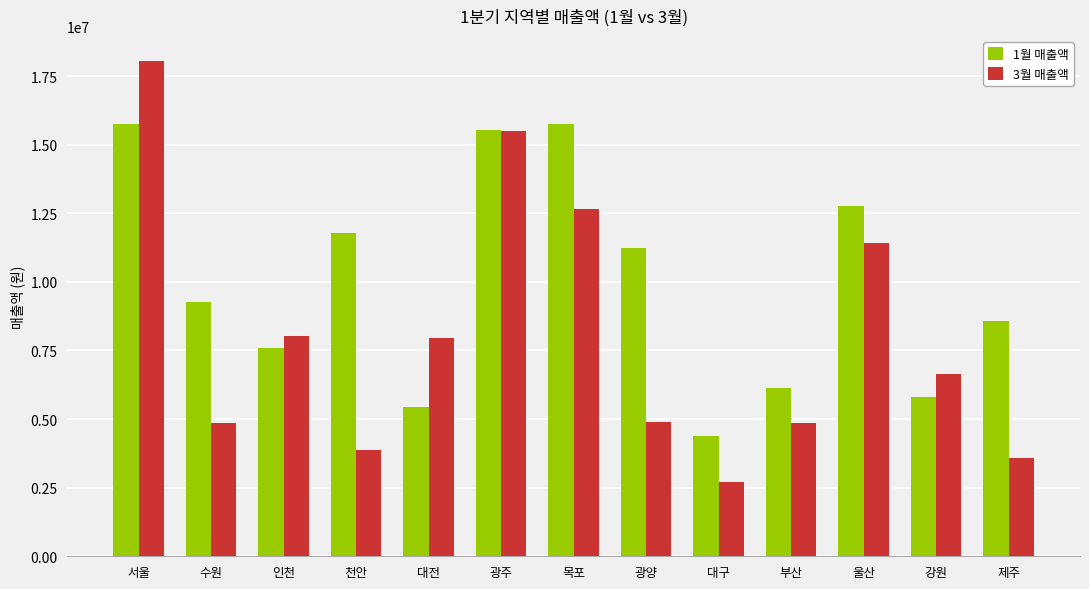

At which label does 3월 매출액 first exceed 6658476?

서울